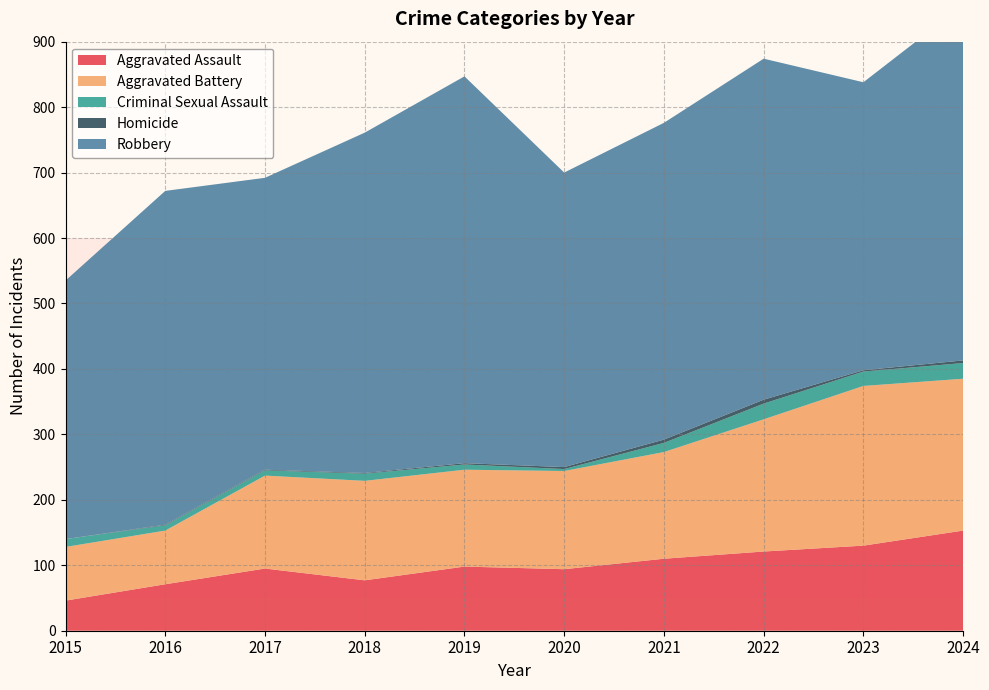

Reading left to right, what are all the values shown in this chart?

Aggravated Assault: 2015=46	2016=71	2017=95	2018=77	2019=98	2020=94	2021=110	2022=121	2023=130	2024=153
Aggravated Battery: 2015=82	2016=82	2017=142	2018=152	2019=148	2020=150	2021=163	2022=202	2023=244	2024=232
Criminal Sexual Assault: 2015=12	2016=8	2017=8	2018=11	2019=8	2020=3	2021=14	2022=24	2023=22	2024=24
Homicide: 2015=0	2016=1	2017=1	2018=1	2019=2	2020=3	2021=5	2022=6	2023=2	2024=4
Robbery: 2015=395	2016=510	2017=446	2018=520	2019=591	2020=450	2021=484	2022=521	2023=440	2024=543